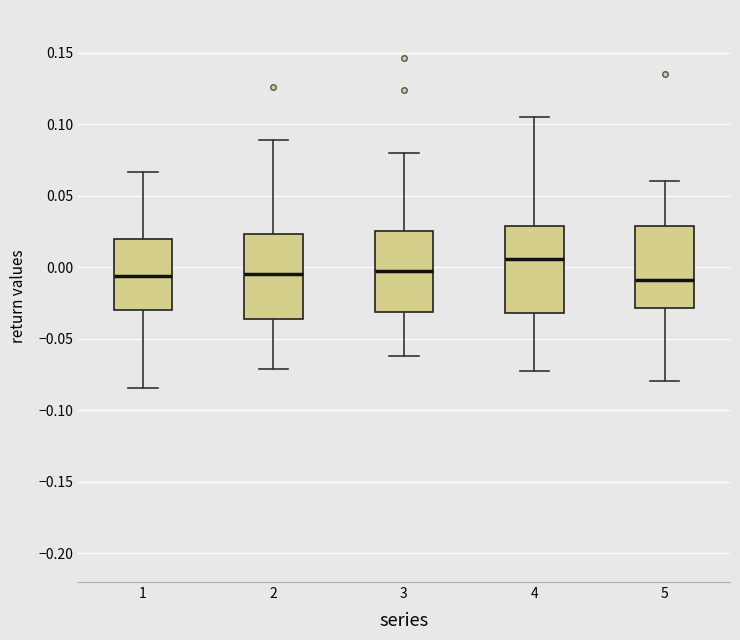

Reading left to right, read every box against the y-axis: the position of its median line, the range the box covers, and the ends of its whiskers. The values are not printed on the chart, so give them approximately, as read against the axis.

1: median -0.005, box -0.030 to 0.020, whiskers -0.085 to 0.065
2: median -0.005, box -0.035 to 0.025, whiskers -0.070 to 0.090
3: median -0.005, box -0.030 to 0.025, whiskers -0.060 to 0.080
4: median 0.005, box -0.030 to 0.030, whiskers -0.070 to 0.105
5: median -0.010, box -0.030 to 0.030, whiskers -0.080 to 0.060